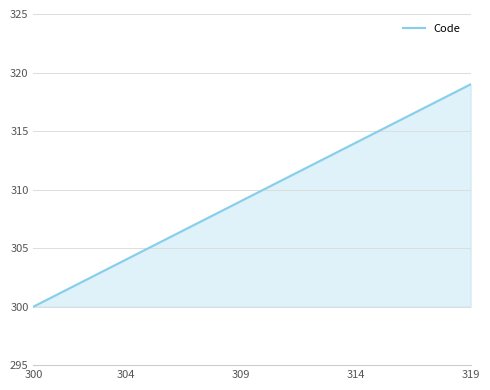

How many lines are shown in the chart?

1